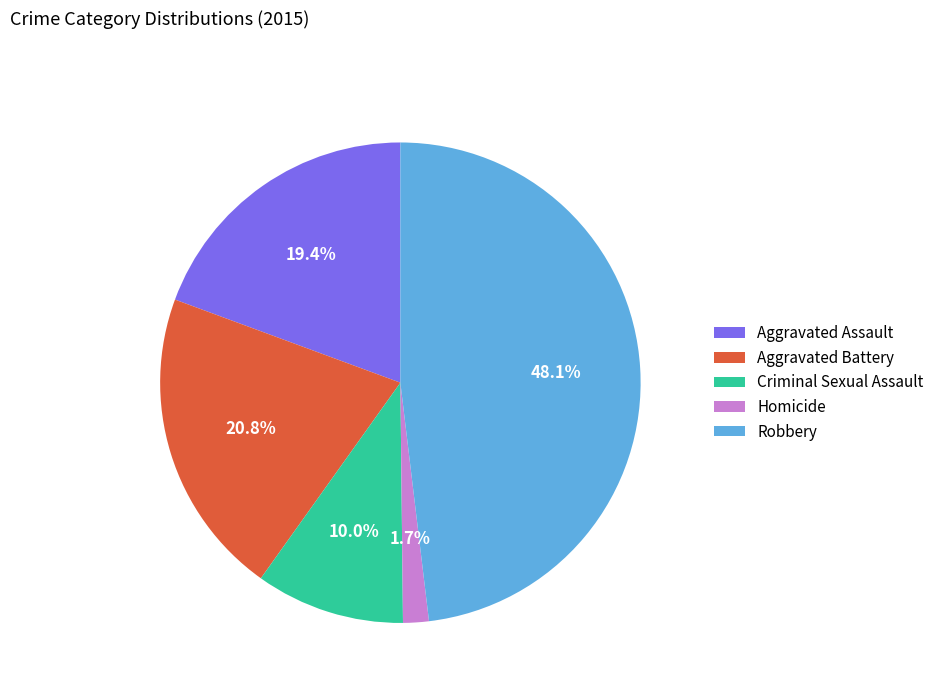

How much of the chart is everything except Robbery?

51.9%